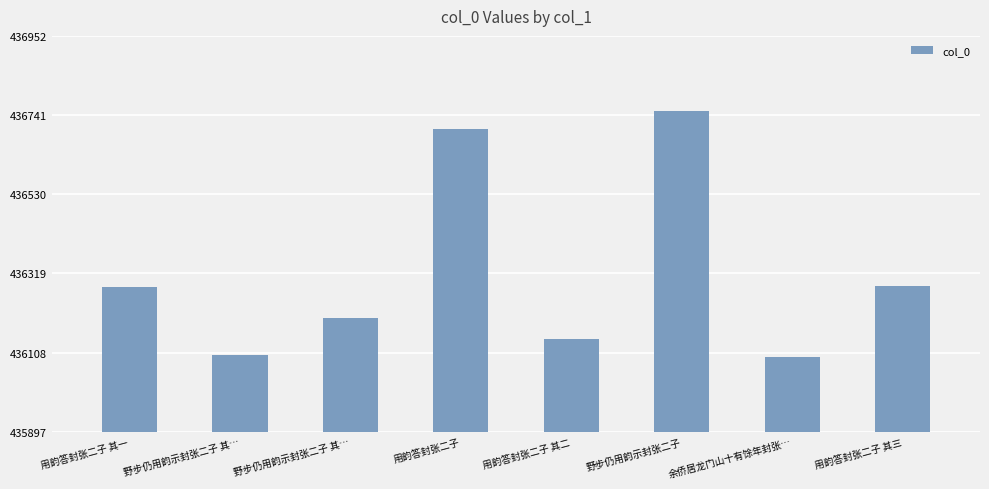

Rank the categories by value from highest to lowest.

野步仍用韵示封张二子, 用韵答封张二子, 用韵答封张二子 其三, 用韵答封张二子 其一, 野步仍用韵示封张二子 其…, 用韵答封张二子 其二, 野步仍用韵示封张二子 其…, 余侨居龙门山十有馀年封张…